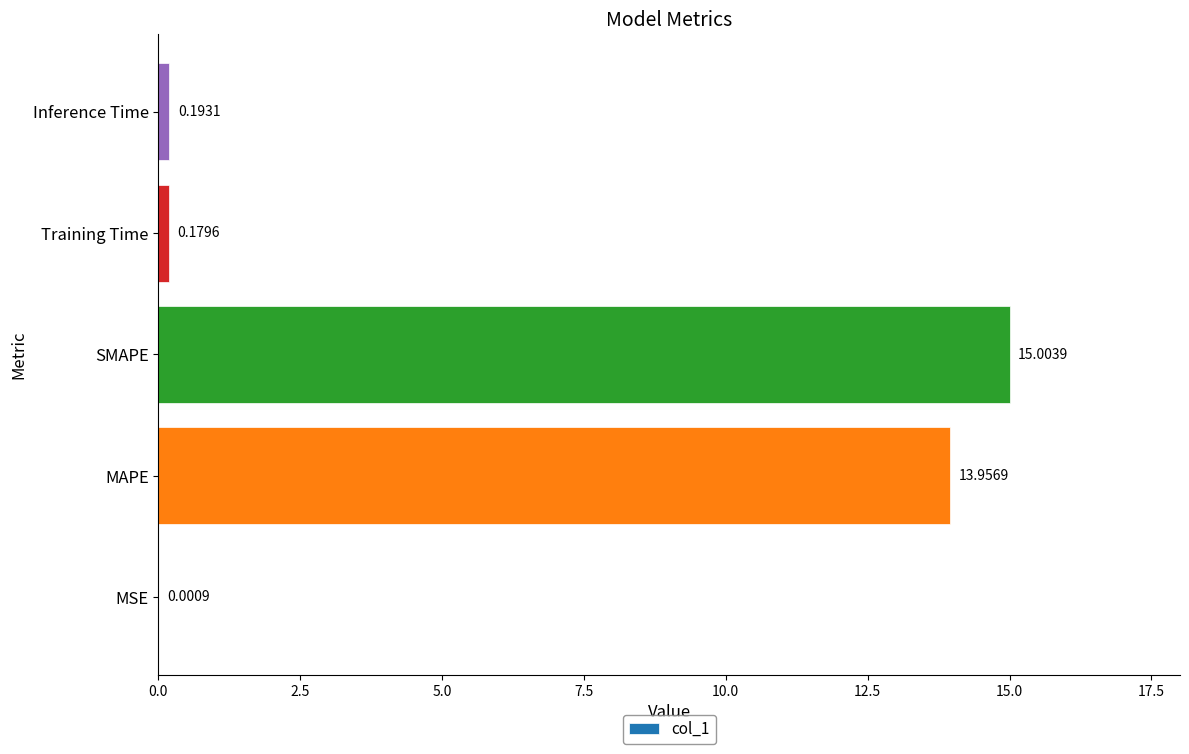

At which category does the chart reach its peak across all series?

SMAPE